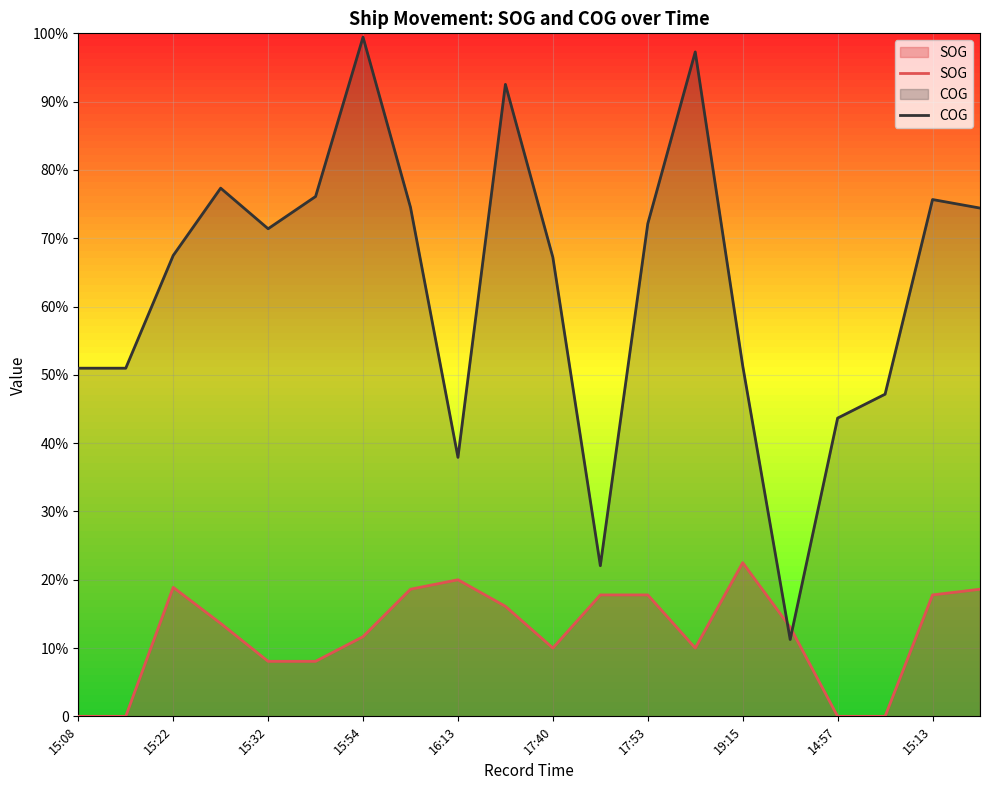

After their last crossing, which series has the higher values: SOG or COG?

COG